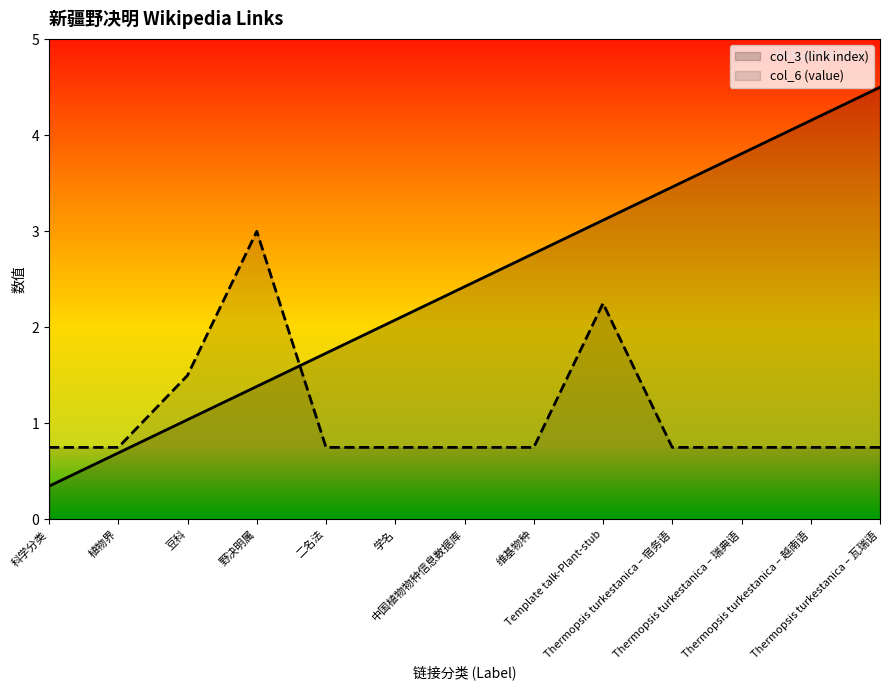

Read the col_6 (value) value at 植物界.

0.8